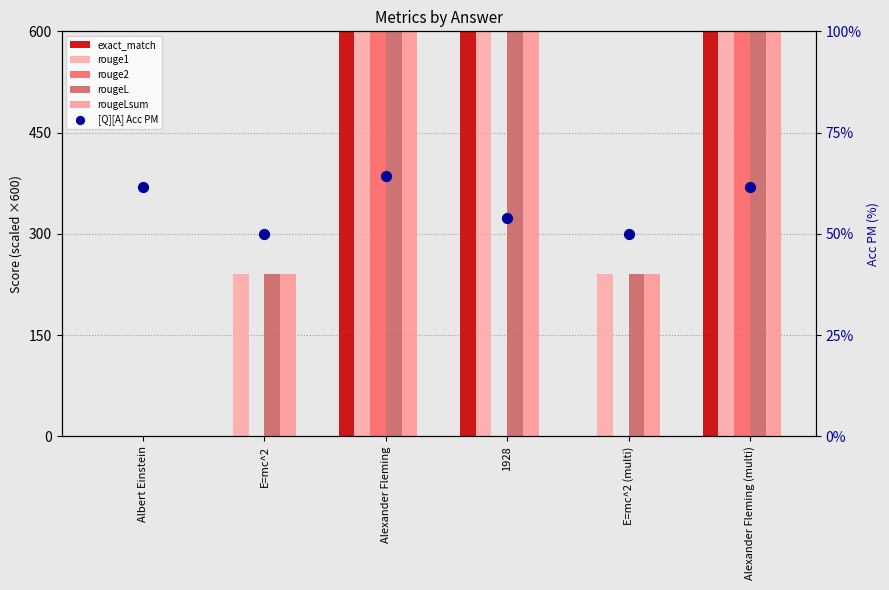

What are all the series names shown in the legend?

exact_match, rouge1, rouge2, rougeL, rougeLsum, [Q][A] Acc PM